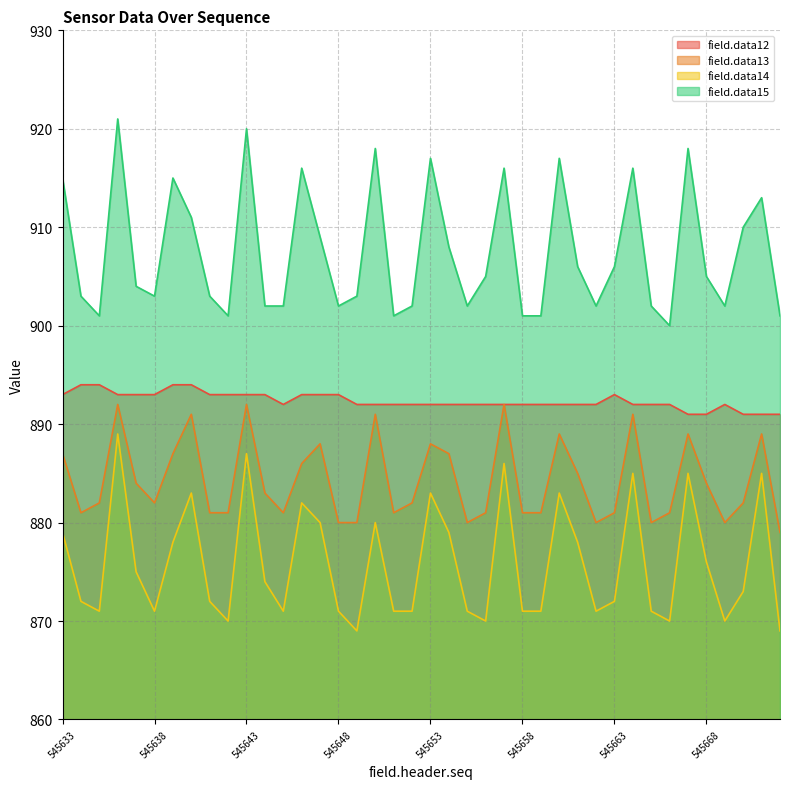

Which series has the widest spread of values?

field.data15